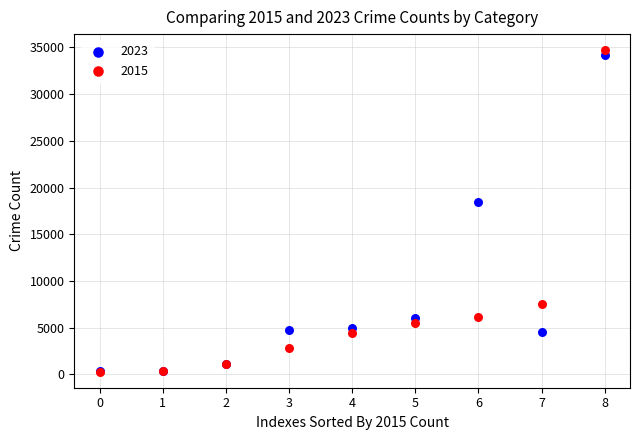

What are all the series names shown in the legend?

2023, 2015